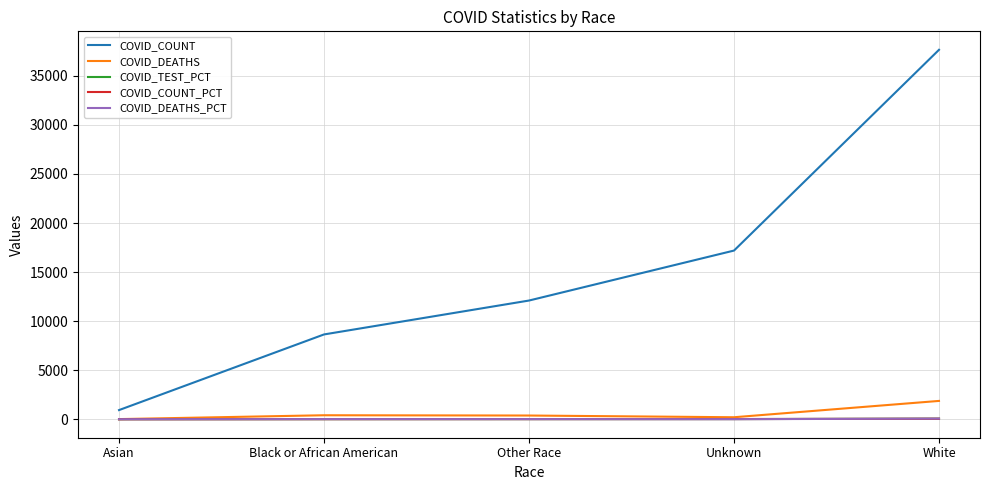

What is the total value across all series at White?

39695.5